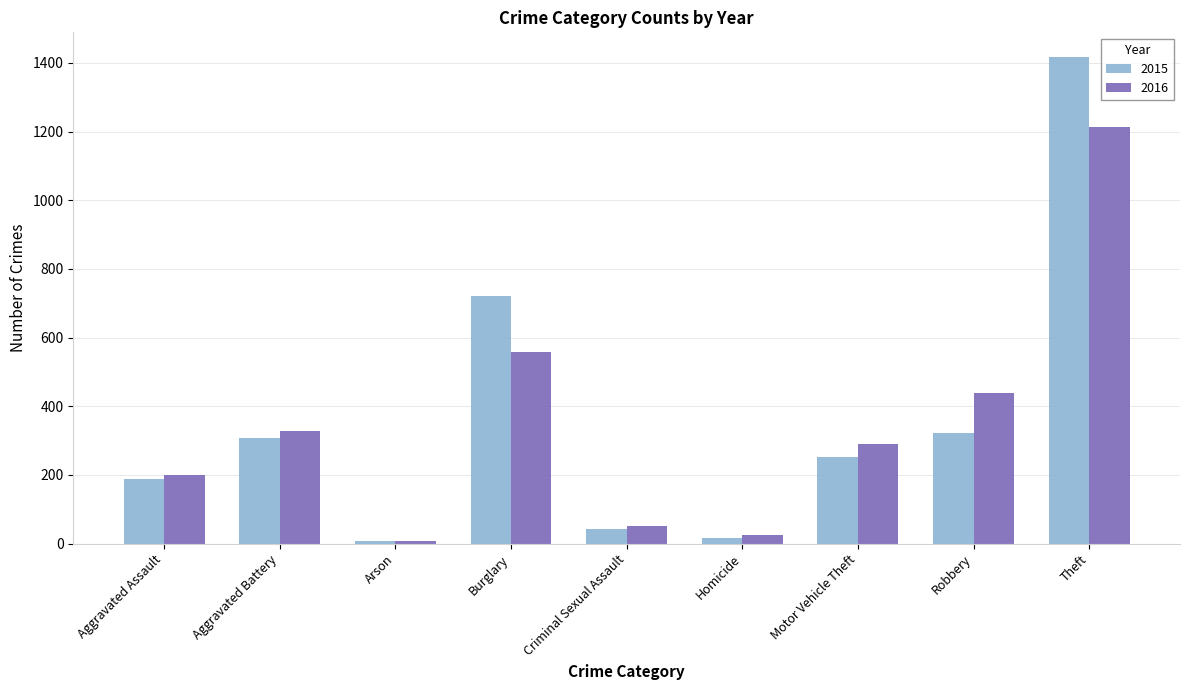

Which series has the widest spread of values?

2015